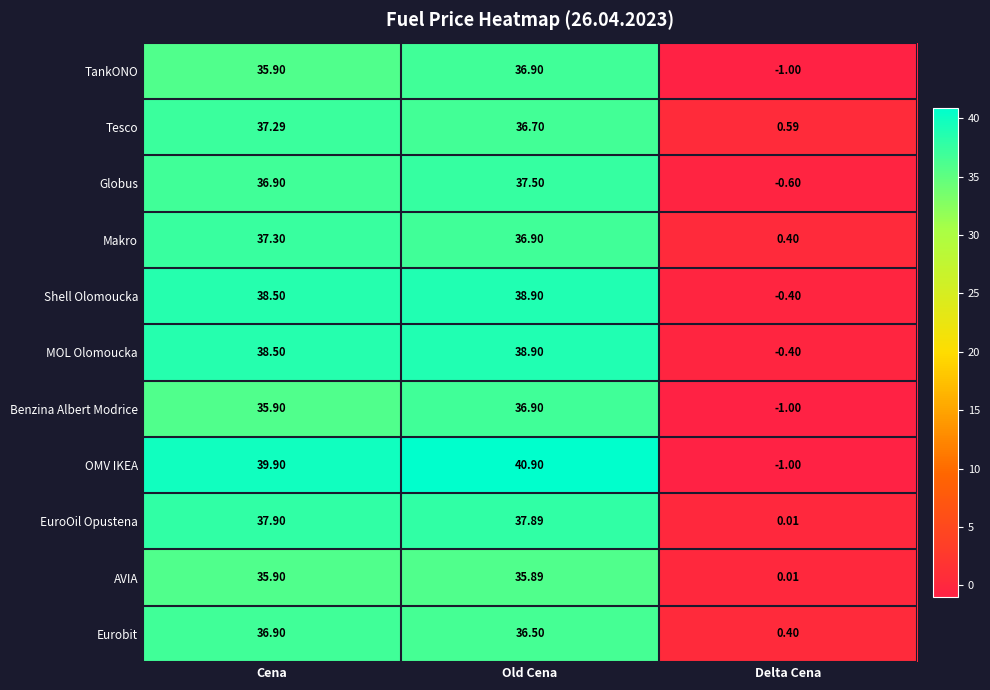

Which label corresponds to the smallest value in the chart?

Delta Cena